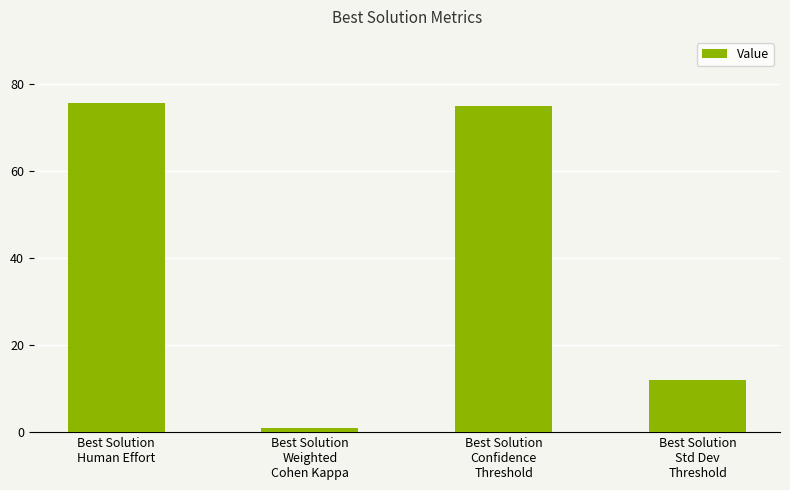

Which category has the lowest value across all series?

Best Solution
Weighted
Cohen Kappa